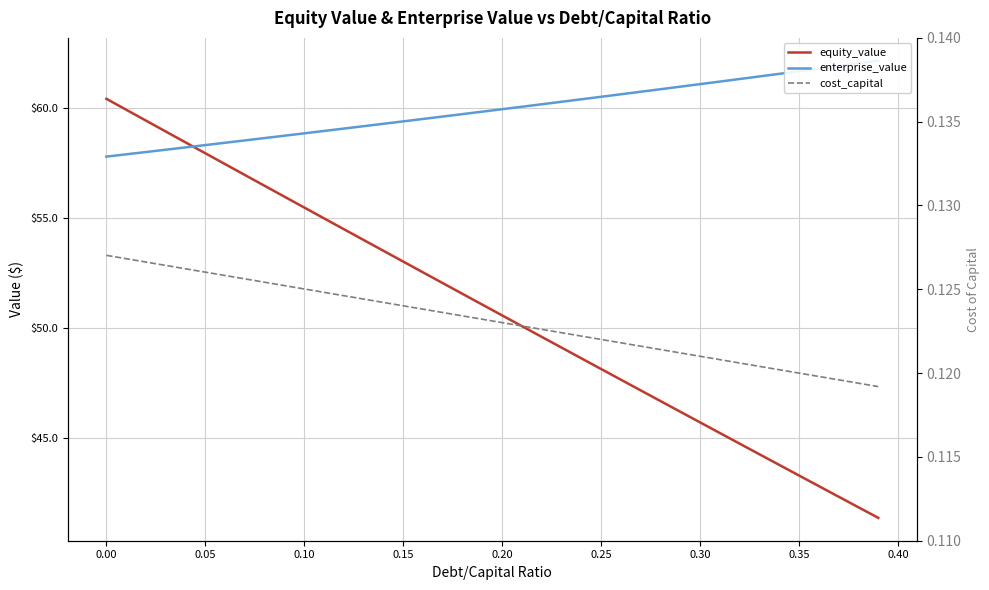

What is the value of the enterprise_value point at the 6th from the left?

58.3